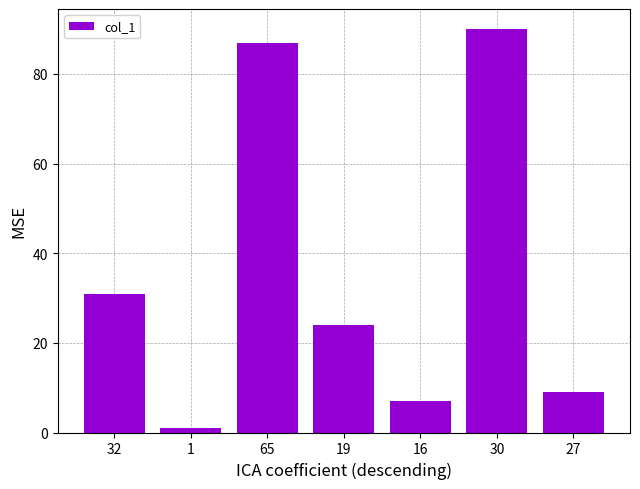

What is the difference between the maximum and second lowest values?

83